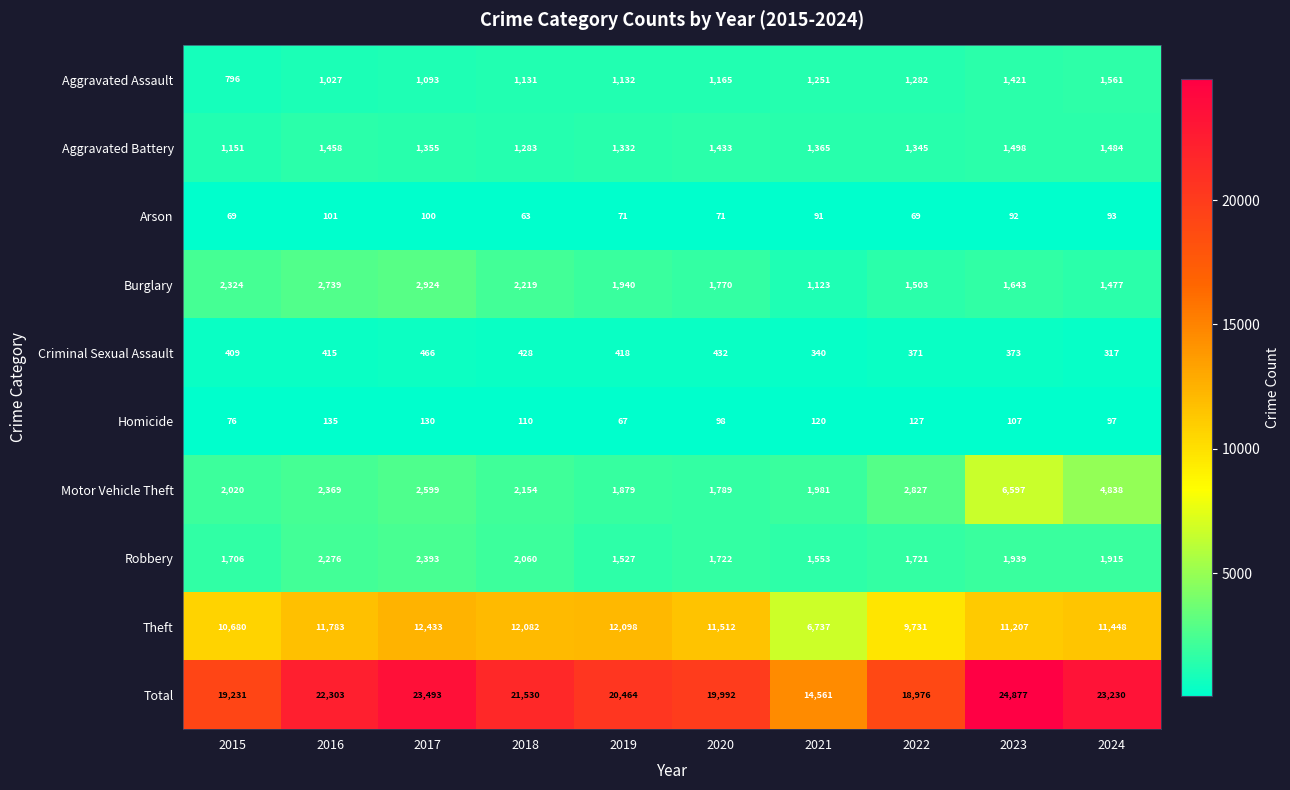

Count the number of categories in the chart.

10